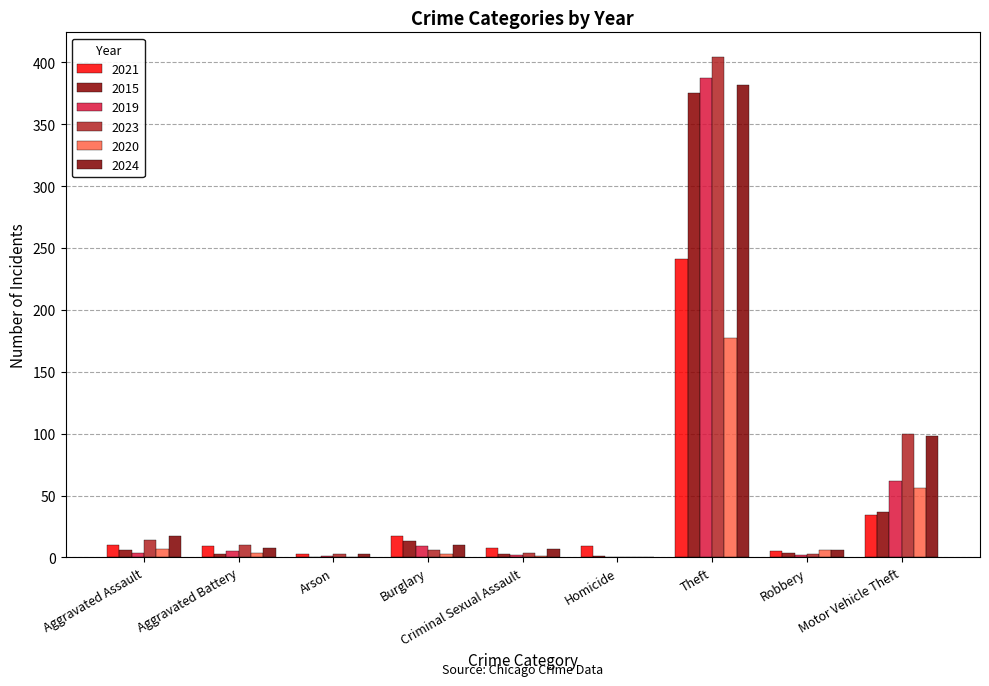

Which series has the largest total across all categories?

2023